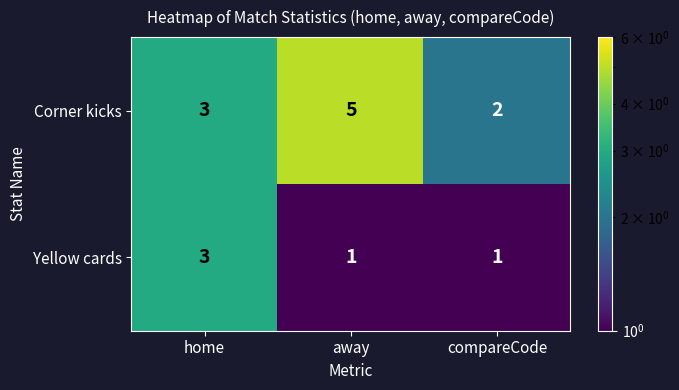

What is the difference between the highest and lowest values at compareCode?

1